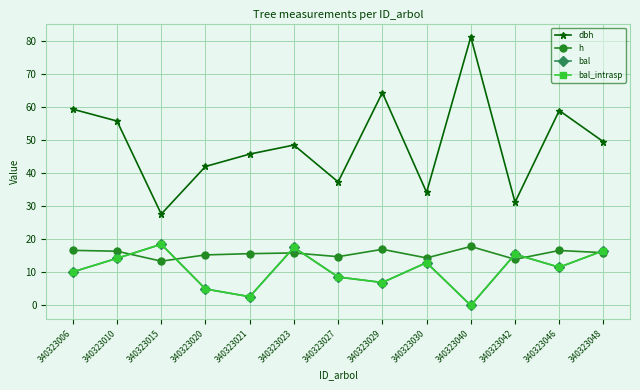

Which label corresponds to the largest value in the chart?

340323040